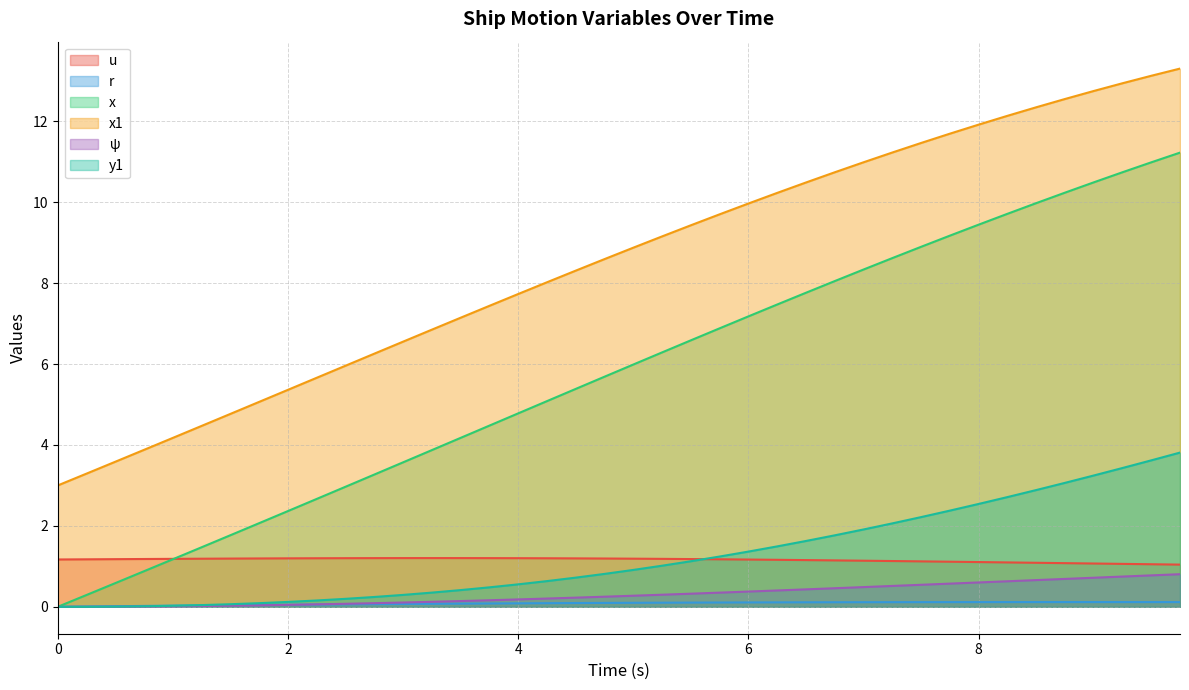

True or false: u and r cross at least once.

False